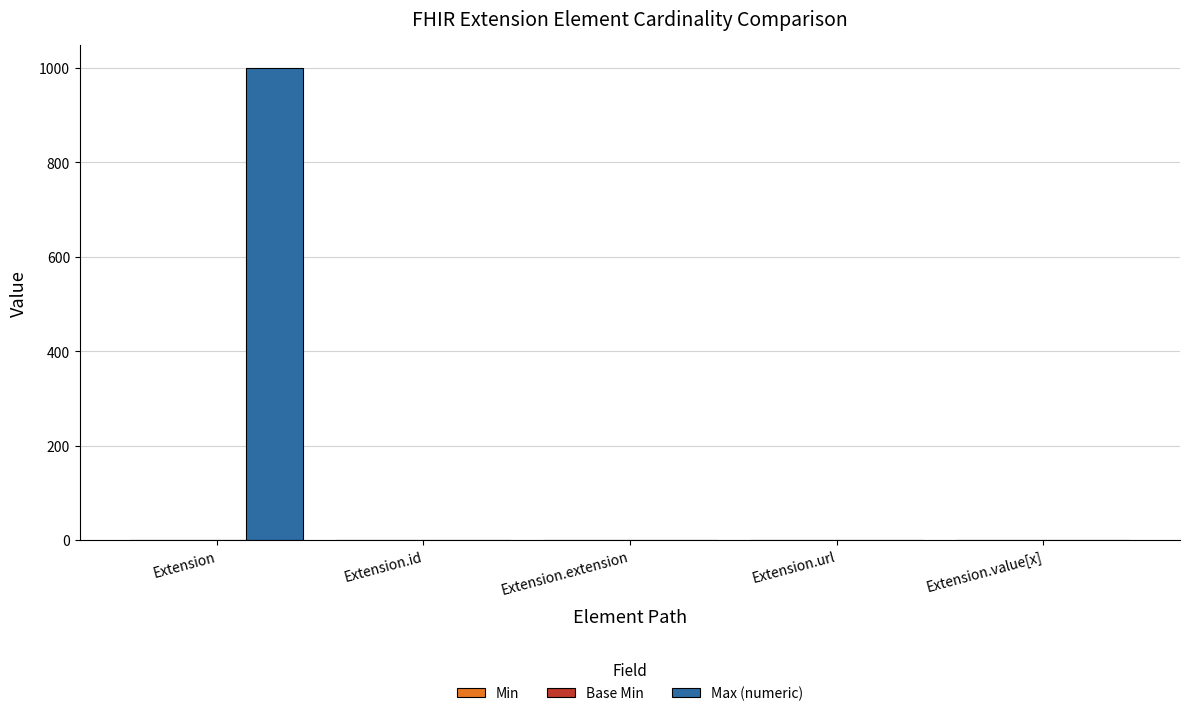

Between Extension and Extension.url, which series saw the biggest shift?

Max (numeric)